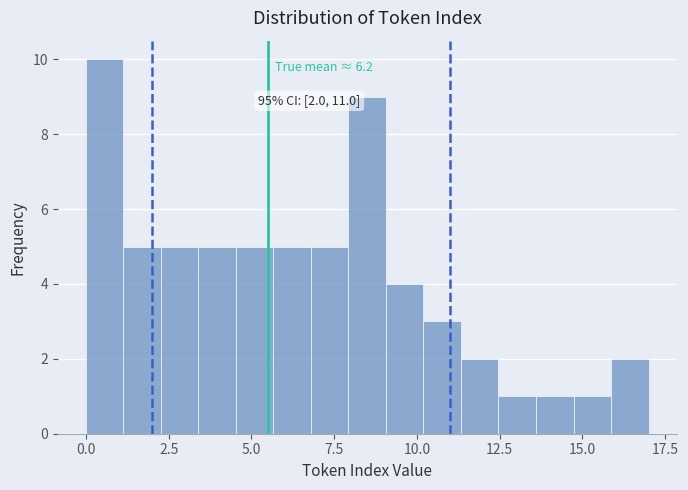

Around what value on the x-axis is the tallest bar? Give the approximate position of its centre, as read against the axis.

0.5